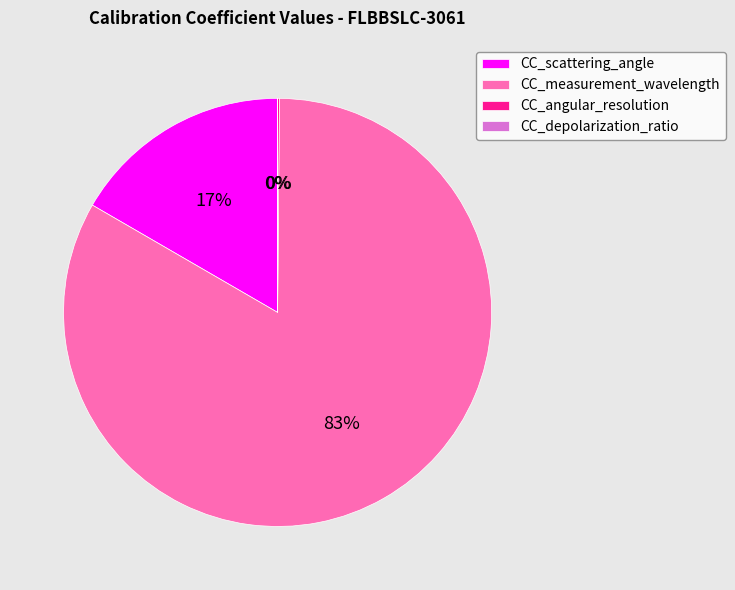

To the nearest percent, what percentage of the pie is CC_scattering_angle?

17%